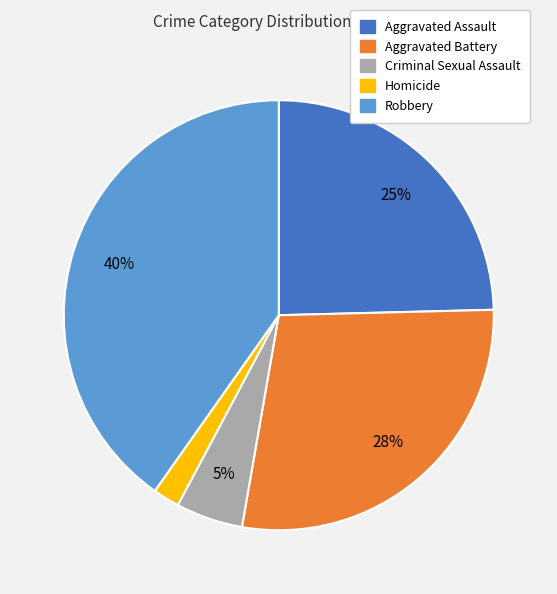

The Robbery slice represents 54% of the pie. True or false?

False